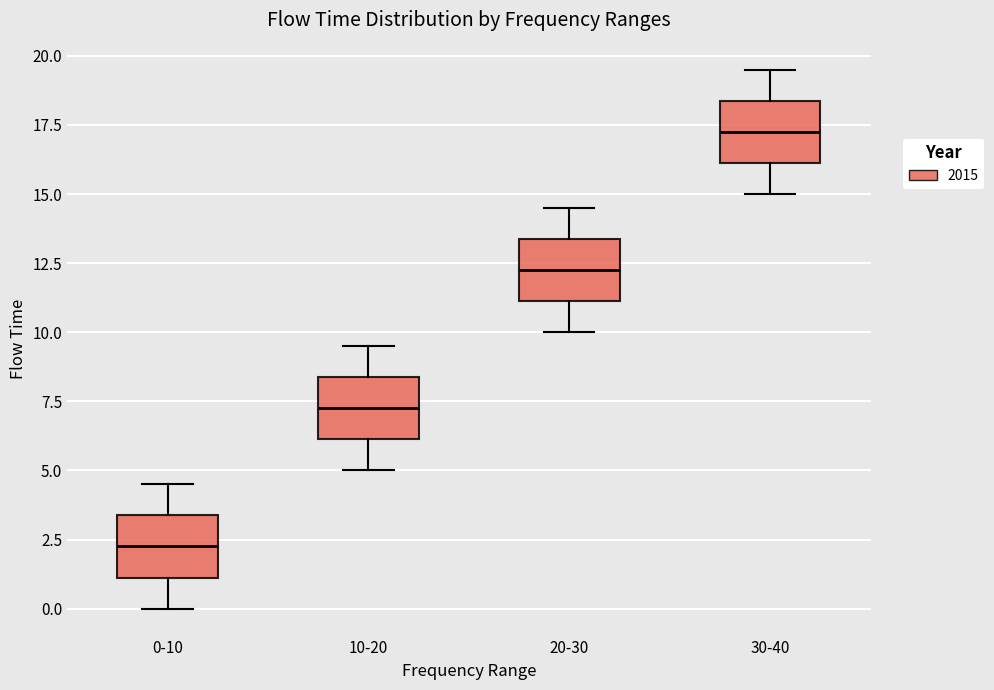

Reading left to right, read every box against the y-axis: the position of its median line, the range the box covers, and the ends of its whiskers. The values are not printed on the chart, so give them approximately, as read against the axis.

0-10: median 2.5, box 1.0 to 3.5, whiskers 0.0 to 4.5
10-20: median 7.5, box 6.0 to 8.5, whiskers 5.0 to 9.5
20-30: median 12.5, box 11.0 to 13.5, whiskers 10.0 to 14.5
30-40: median 17.5, box 16.0 to 18.5, whiskers 15.0 to 19.5